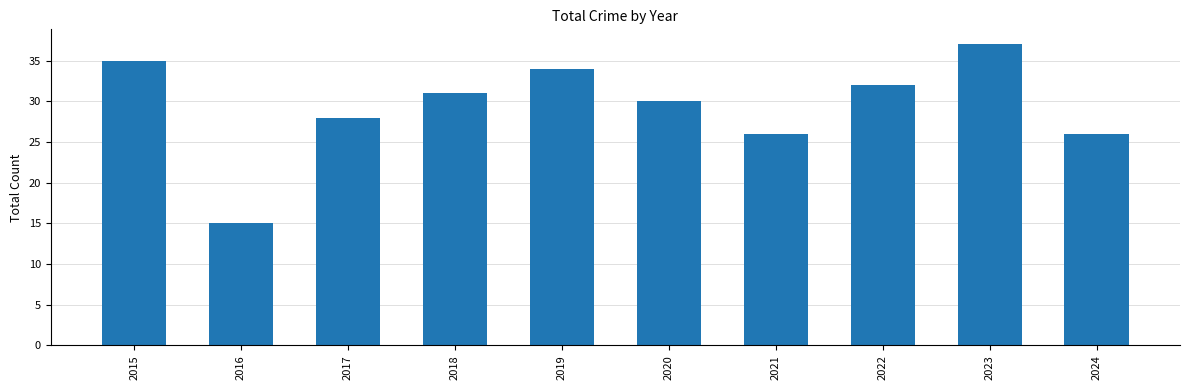

What is the value of the 3rd bar from the left?

28